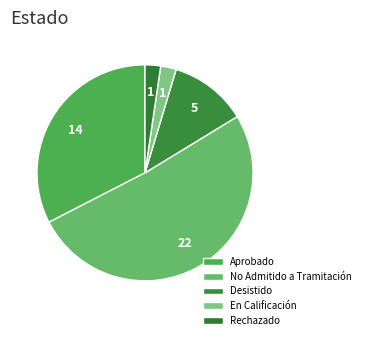

How many slices are in this pie chart?

5